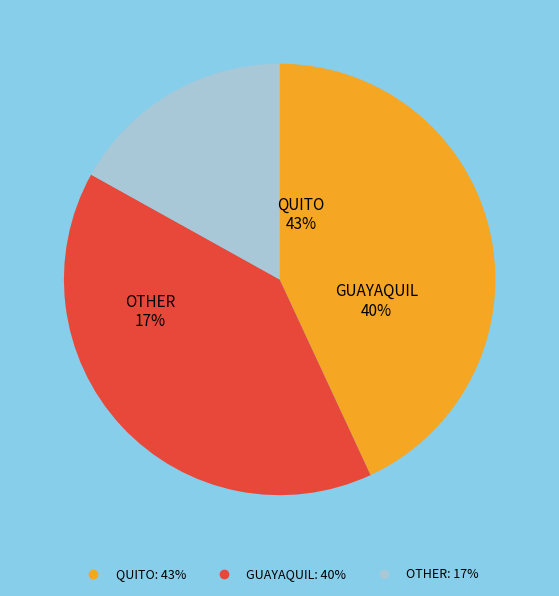

What is the total percentage of OTHER and GUAYAQUIL?

56.9%